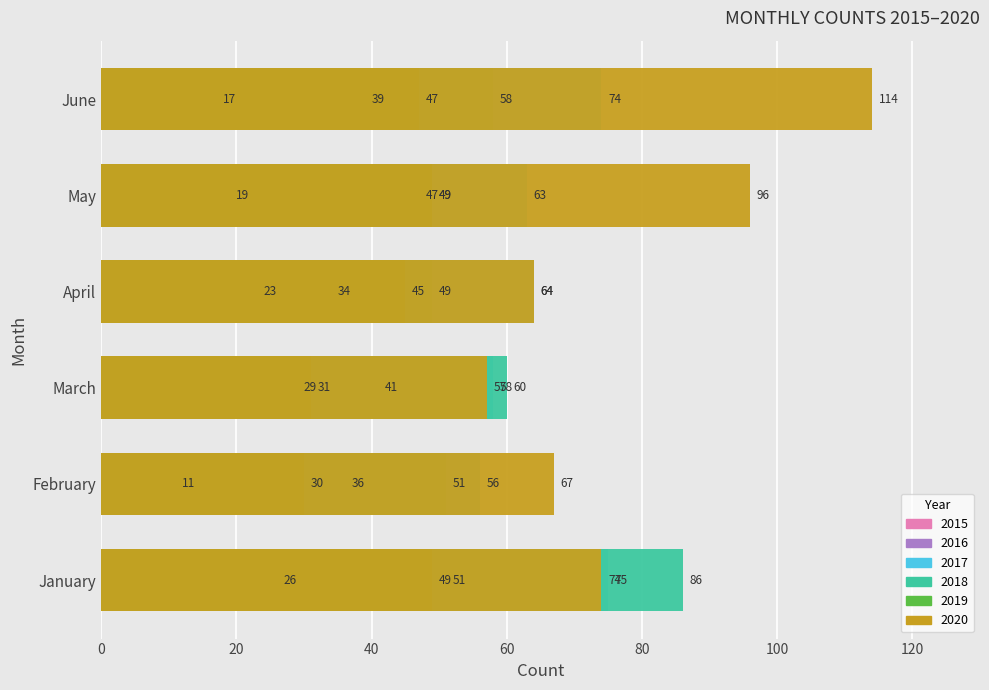

Which series changed the most between April and June?

2020